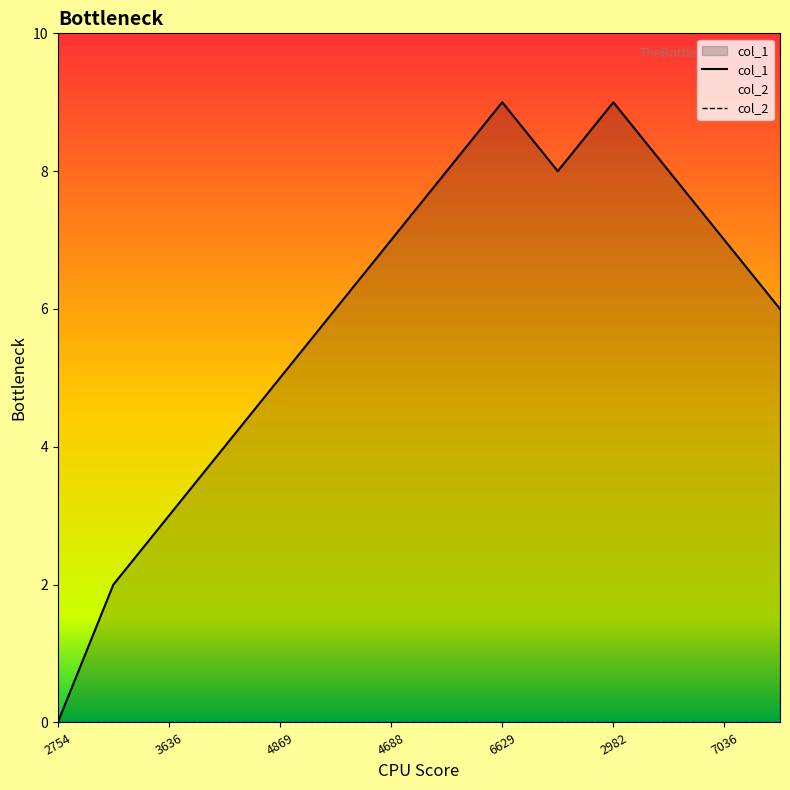

True or false: col_1 has a value of 12 at 6629.

False